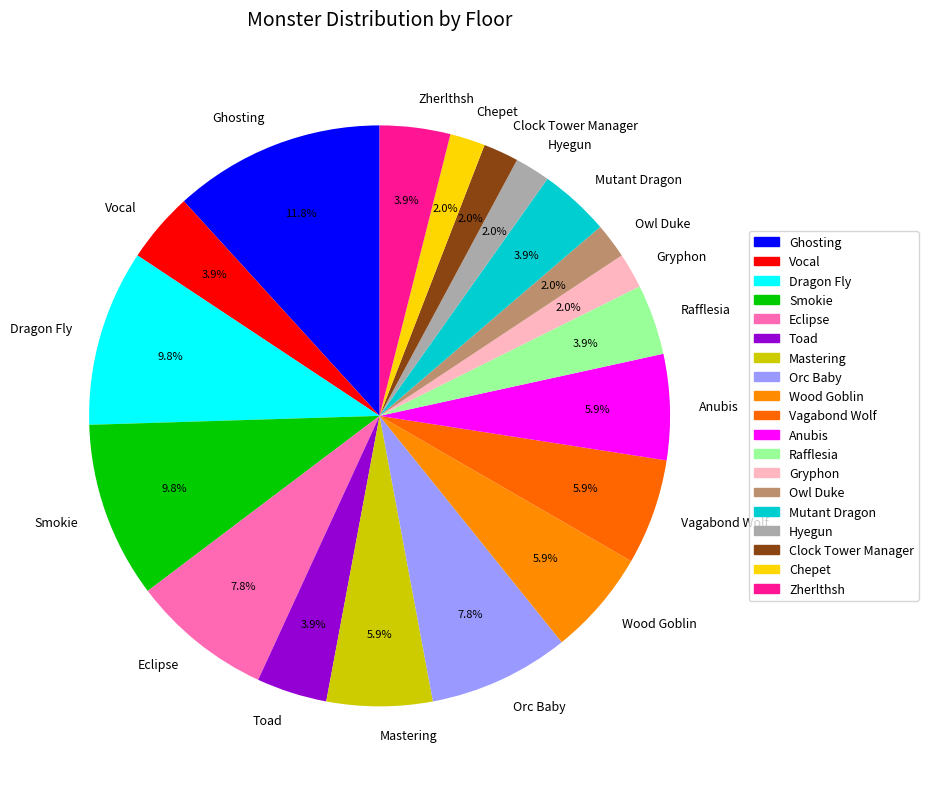

Is the sum of Toad and Zherlthsh greater than half?

No